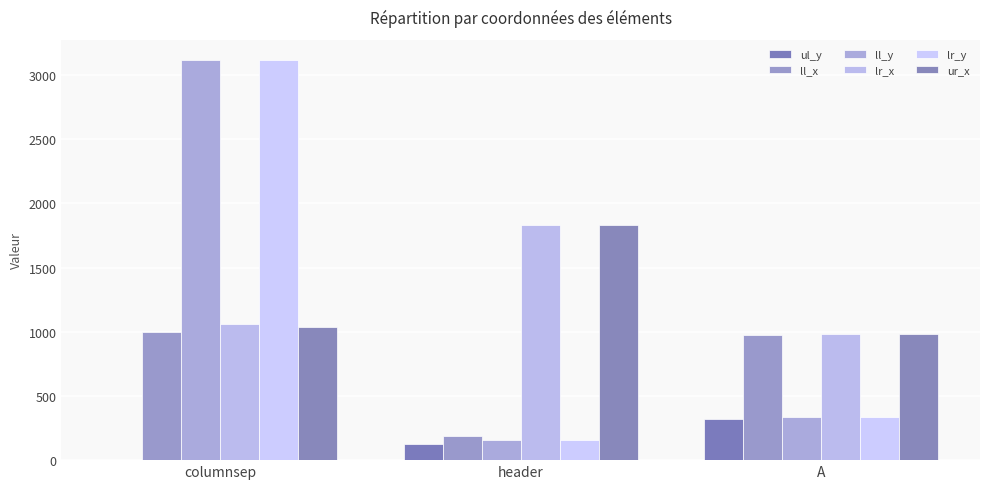

Reading left to right, extract all data points from this chart.

ul_y: columnsep=0	header=126	A=321
ll_x: columnsep=1000	header=188	A=976
ll_y: columnsep=3119	header=160	A=337
lr_x: columnsep=1059	header=1833	A=985
lr_y: columnsep=3119	header=160	A=337
ur_x: columnsep=1035	header=1833	A=985